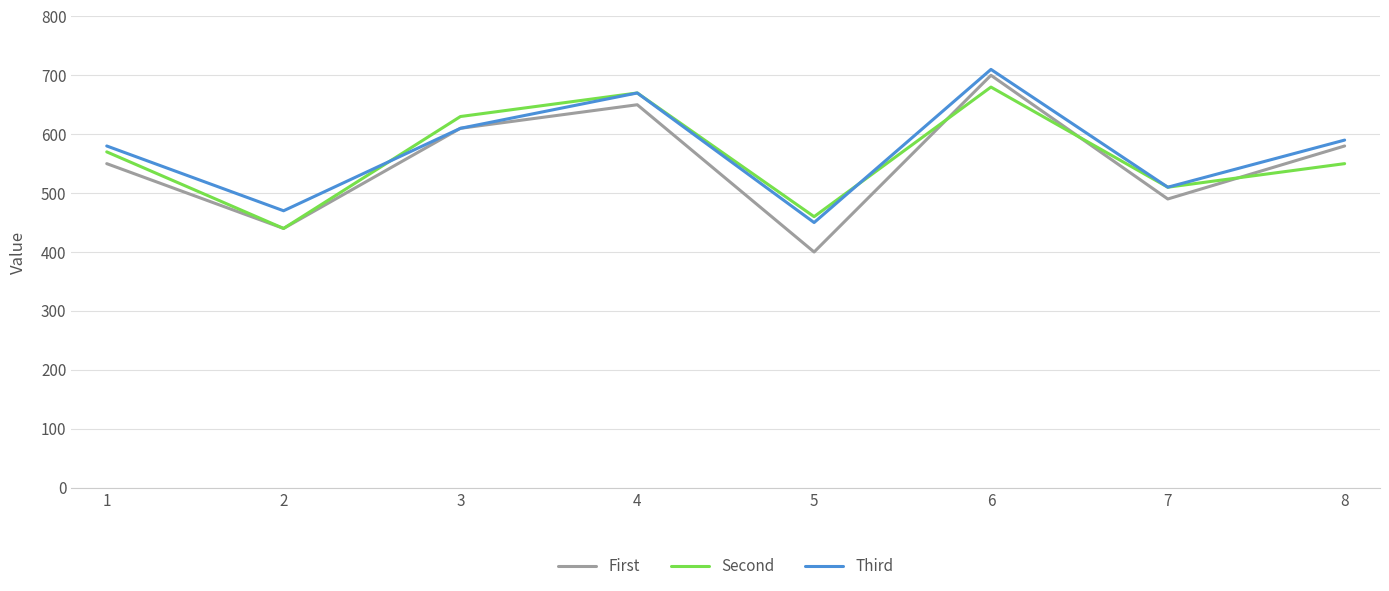

What is the difference between the second highest and minimum values in the First series?

250